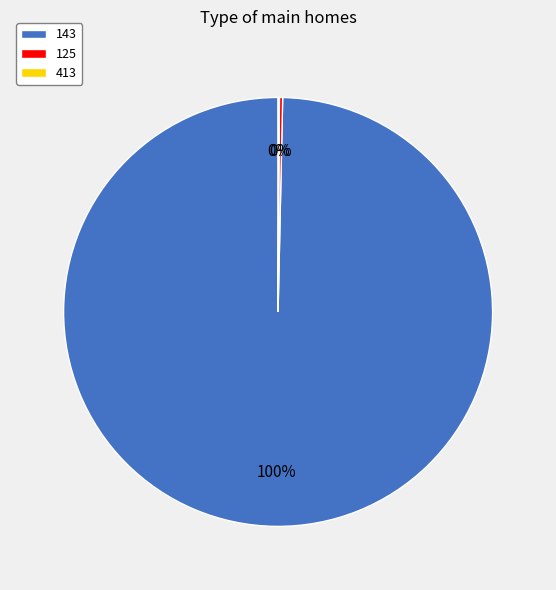

Which category accounts for the majority?

143